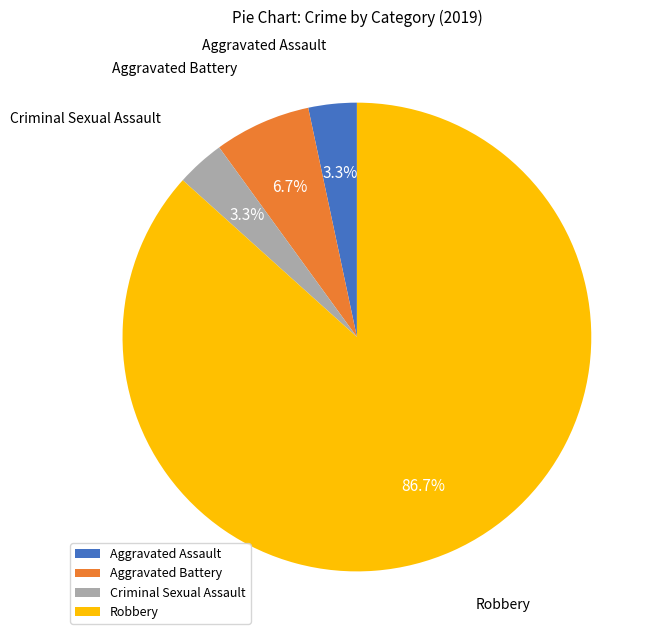

How many slices are in this pie chart?

4